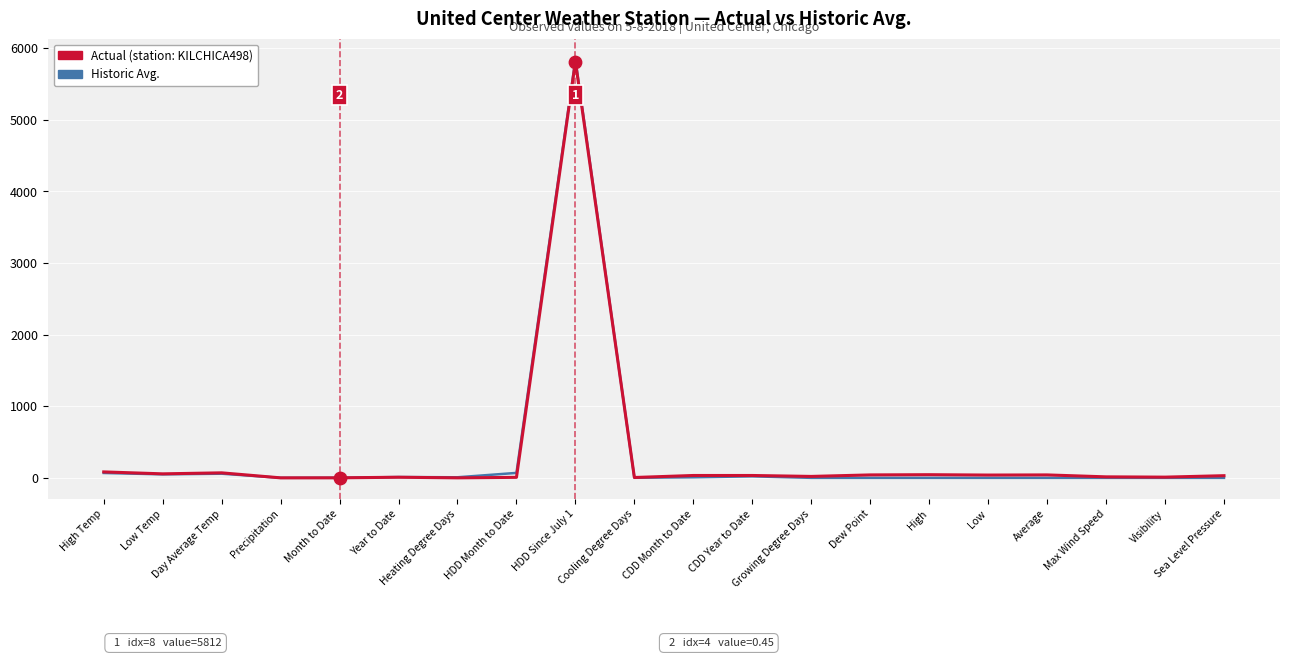

At which category is the sum across all series the highest?

HDD Since July 1